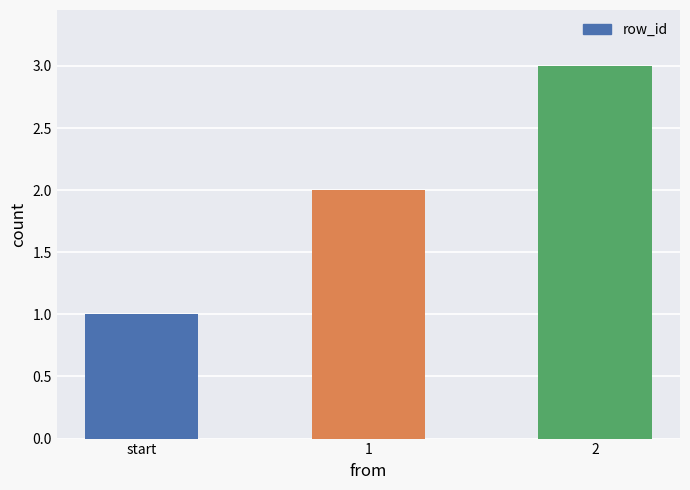

What is the change in value from 1 to 2?

+1